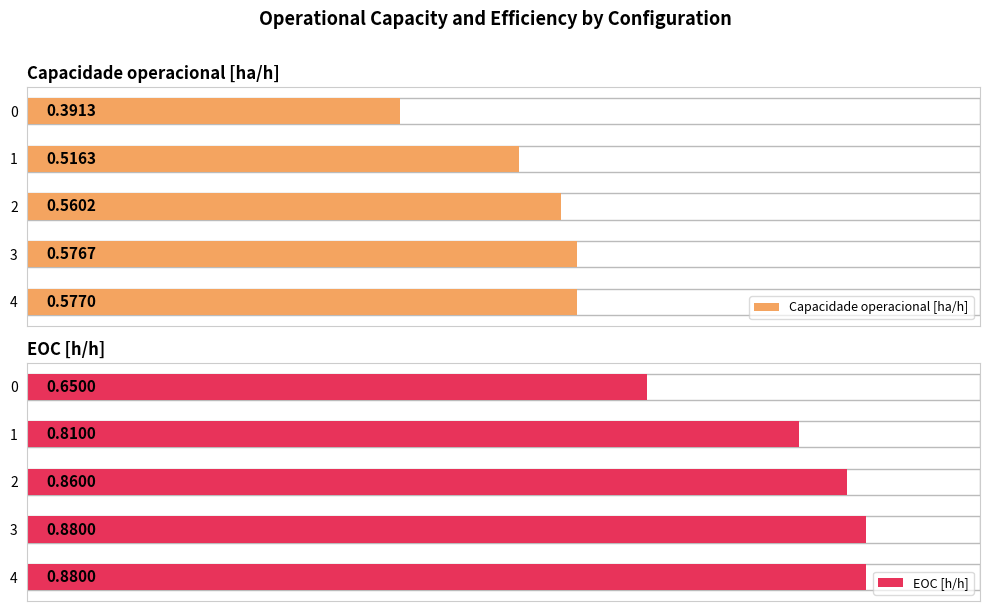

The value of Capacidade operacional [ha/h] at 1 is 0.5. True or false?

True